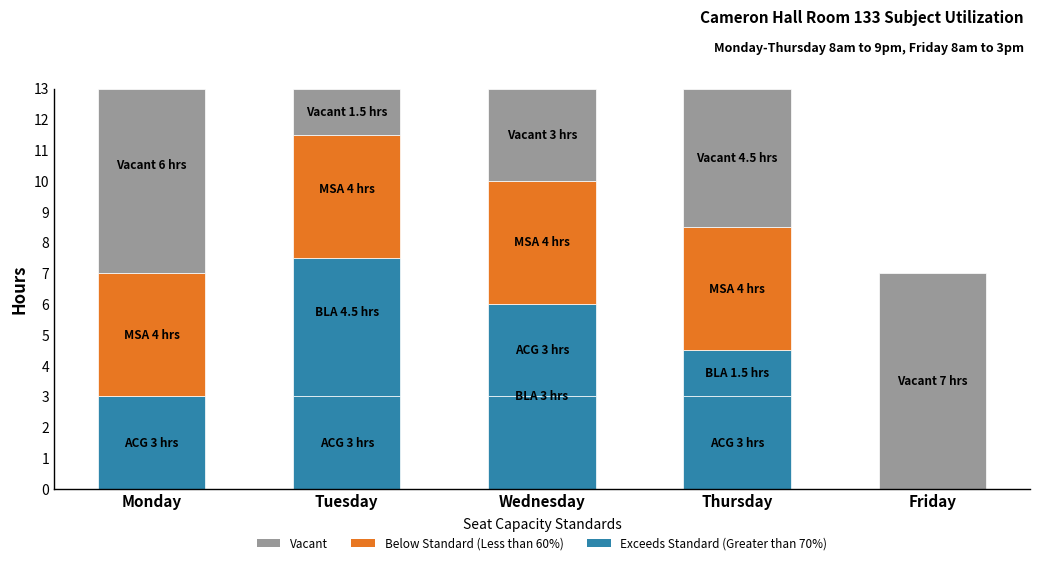

Between Monday and Thursday, which series saw the biggest shift?

Vacant